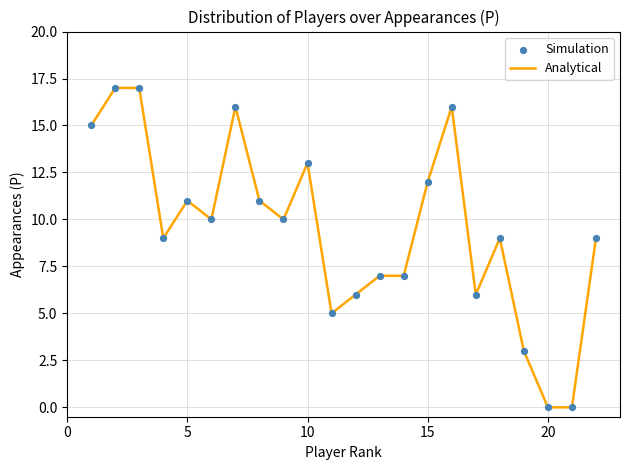

What is the maximum value shown in the chart?

17